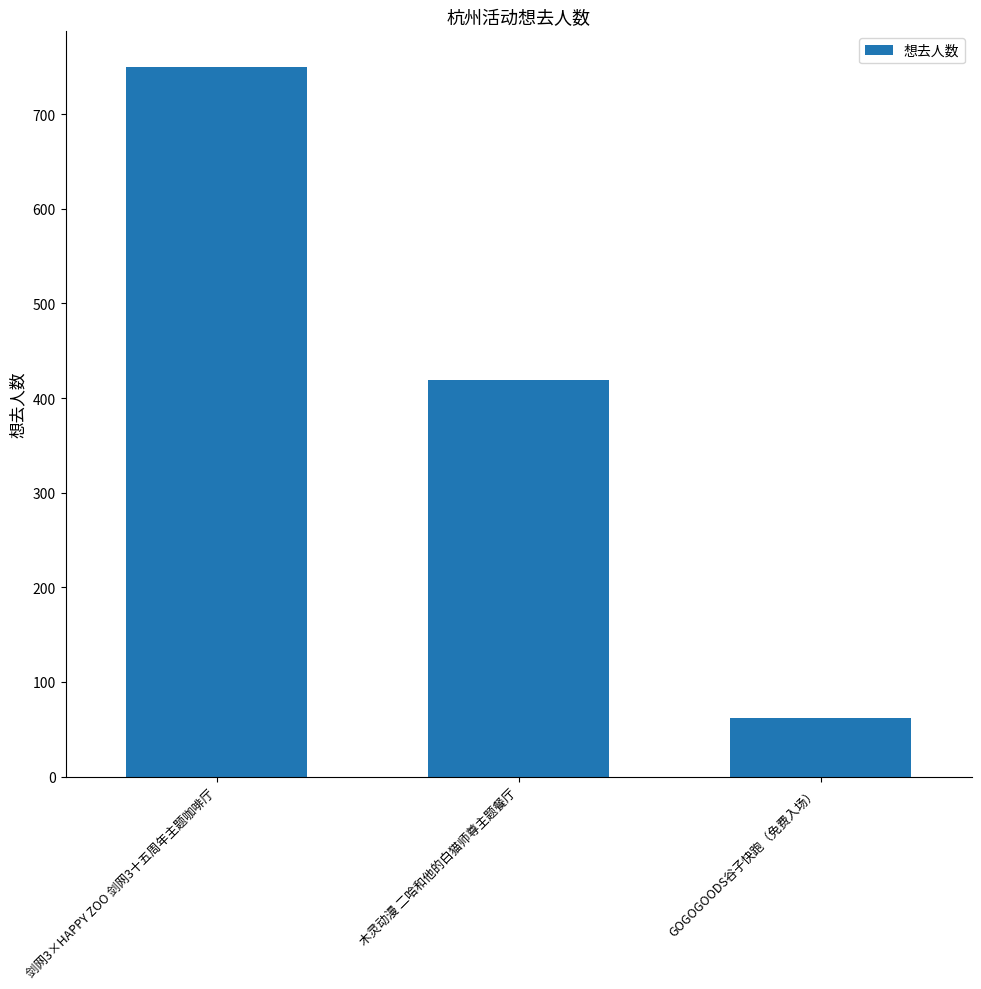

What is the ratio of the value at 木灵动漫 二哈和他的白猫师尊主题餐厅 to the value at 剑网3×HAPPY ZOO 剑网3十五周年主题咖啡厅?

0.6